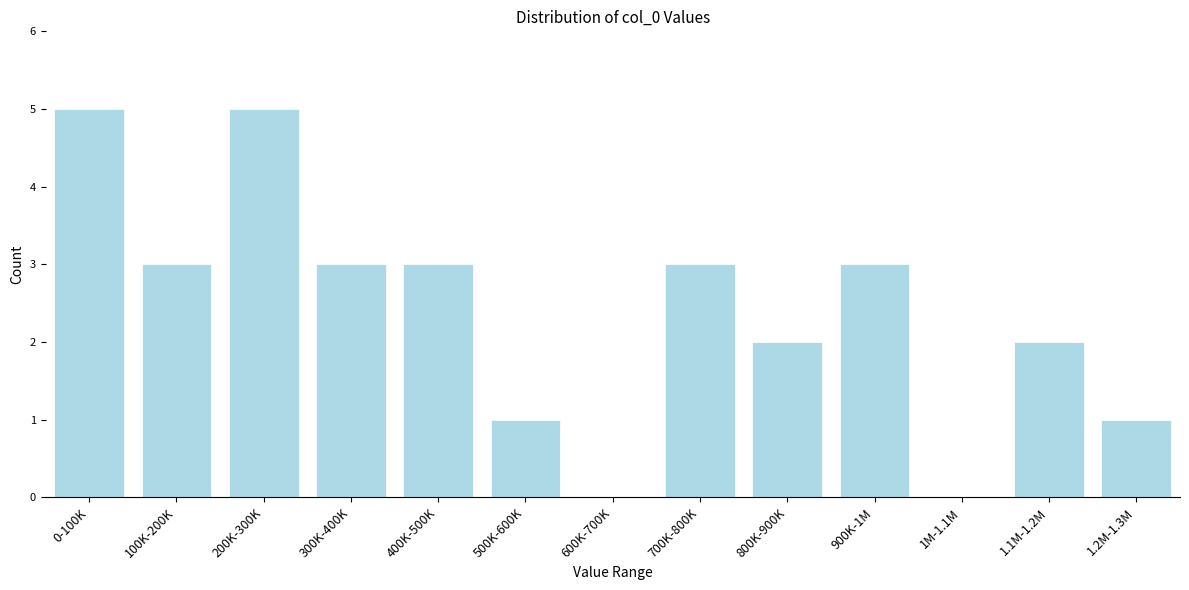

Reading right to left, list all the values displayed in this chart.

1.2M-1.3M=1	1.1M-1.2M=2	1M-1.1M=0	900K-1M=3	800K-900K=2	700K-800K=3	600K-700K=0	500K-600K=1	400K-500K=3	300K-400K=3	200K-300K=5	100K-200K=3	0-100K=5